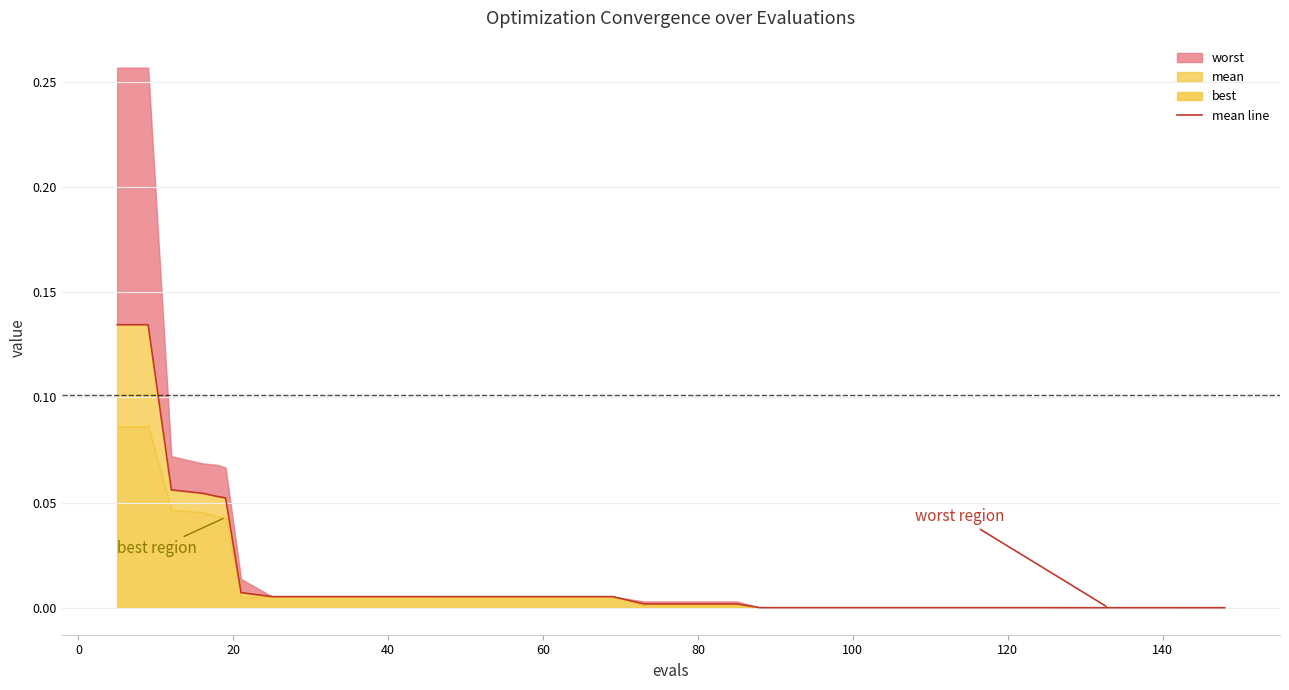

How many categories are shown in the chart?

40